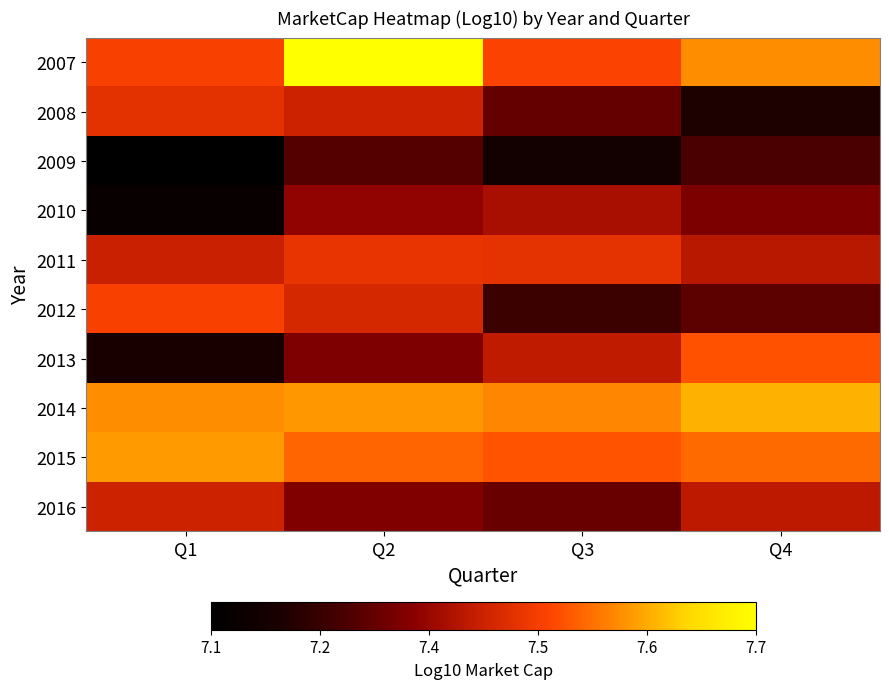

Reading left to right, list all the values displayed in this chart.

2007: Q1=7.5	Q2=7.7	Q3=7.5	Q4=7.6
2008: Q1=7.4	Q2=7.4	Q3=7.3	Q4=7.2
2009: Q1=7.1	Q2=7.3	Q3=7.2	Q4=7.3
2010: Q1=7.1	Q2=7.3	Q3=7.4	Q4=7.3
2011: Q1=7.4	Q2=7.4	Q3=7.4	Q4=7.4
2012: Q1=7.5	Q2=7.4	Q3=7.2	Q4=7.3
2013: Q1=7.2	Q2=7.3	Q3=7.4	Q4=7.5
2014: Q1=7.6	Q2=7.6	Q3=7.5	Q4=7.6
2015: Q1=7.6	Q2=7.5	Q3=7.5	Q4=7.5
2016: Q1=7.4	Q2=7.3	Q3=7.3	Q4=7.4